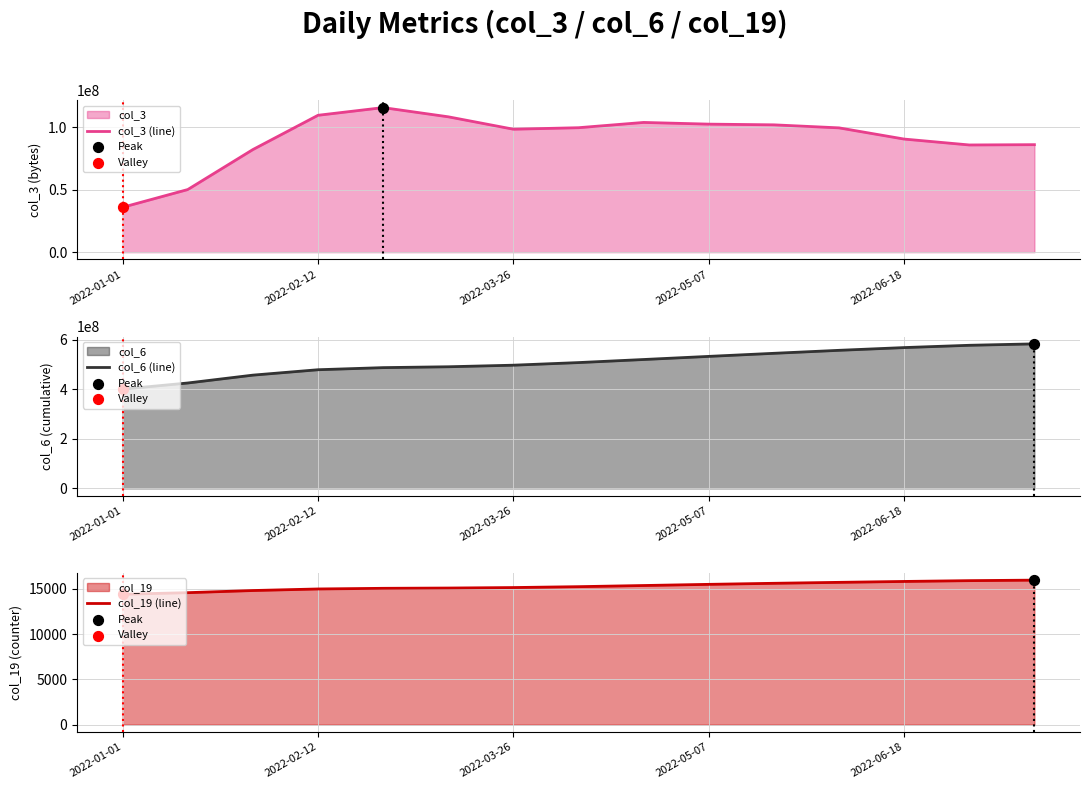

Which series reaches the minimum Y coordinate?

col_19 (line)